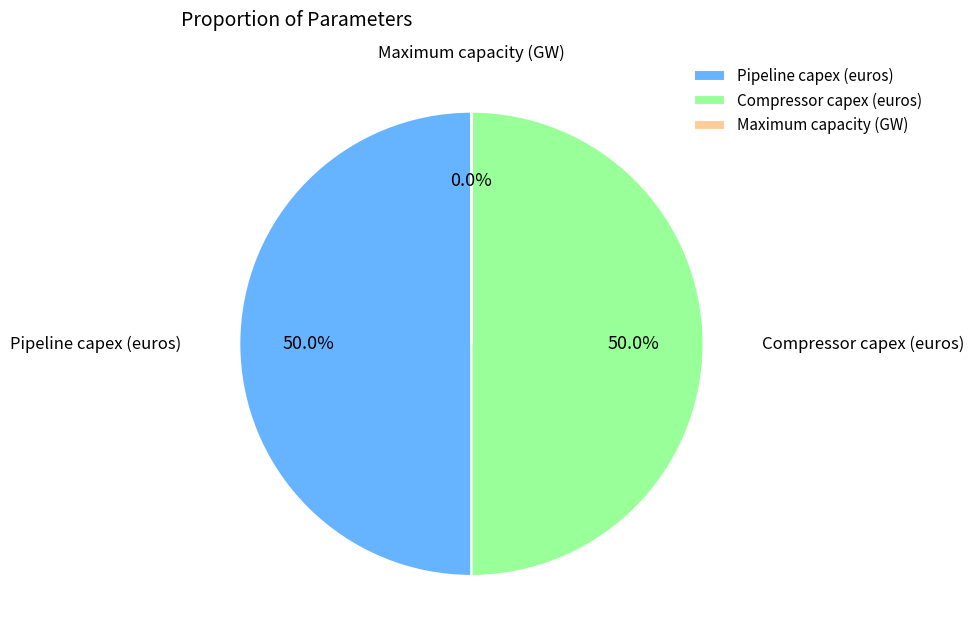

What portion of the pie excludes Compressor capex (euros)?

50.0%